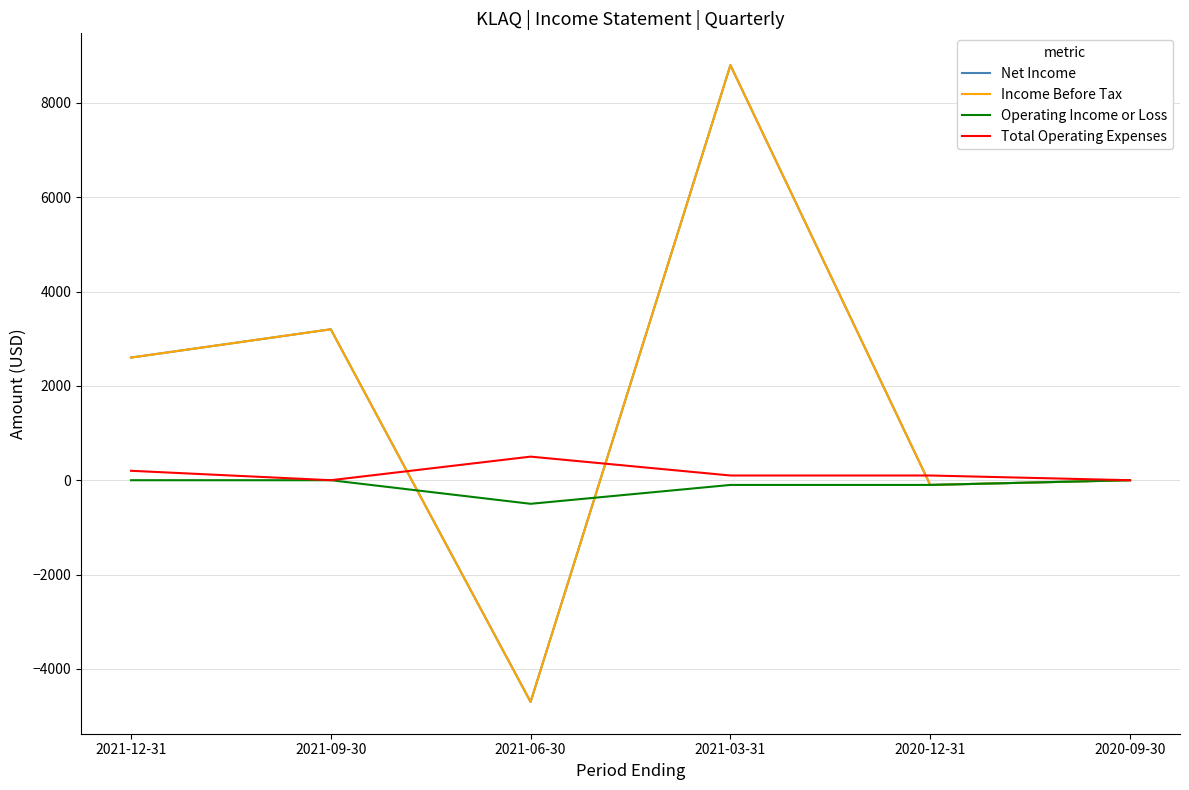

Which category has the highest value in the Total Operating Expenses series?

2021-06-30